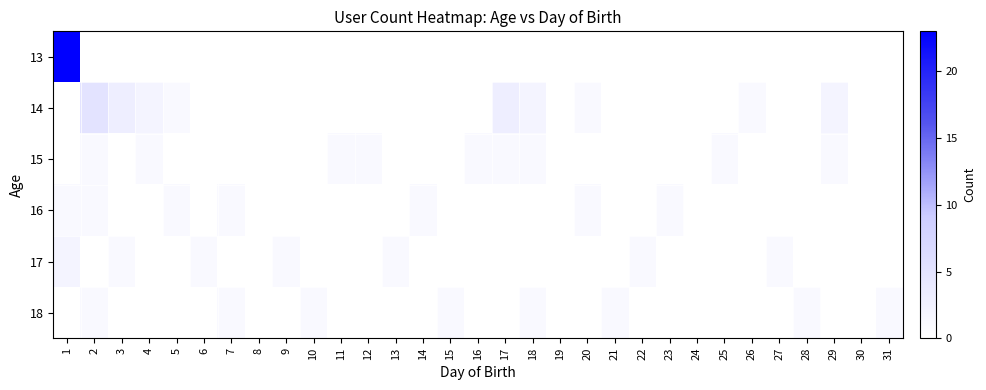

What is the spread (max minus min) of values at 12?

1